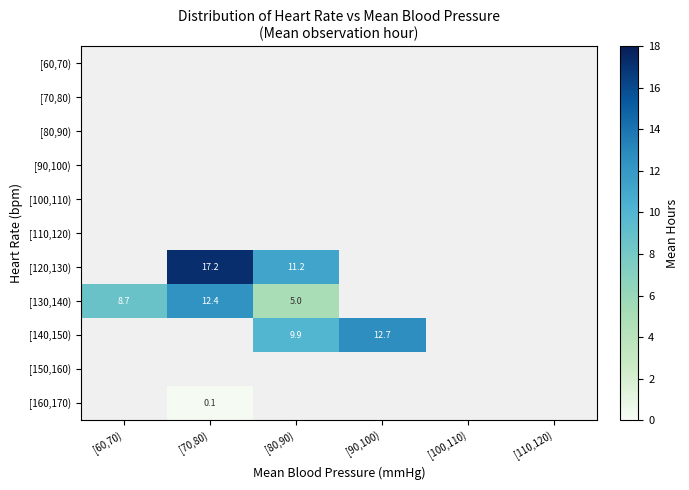

At which label is [130,140) closest to 8?

[60,70)